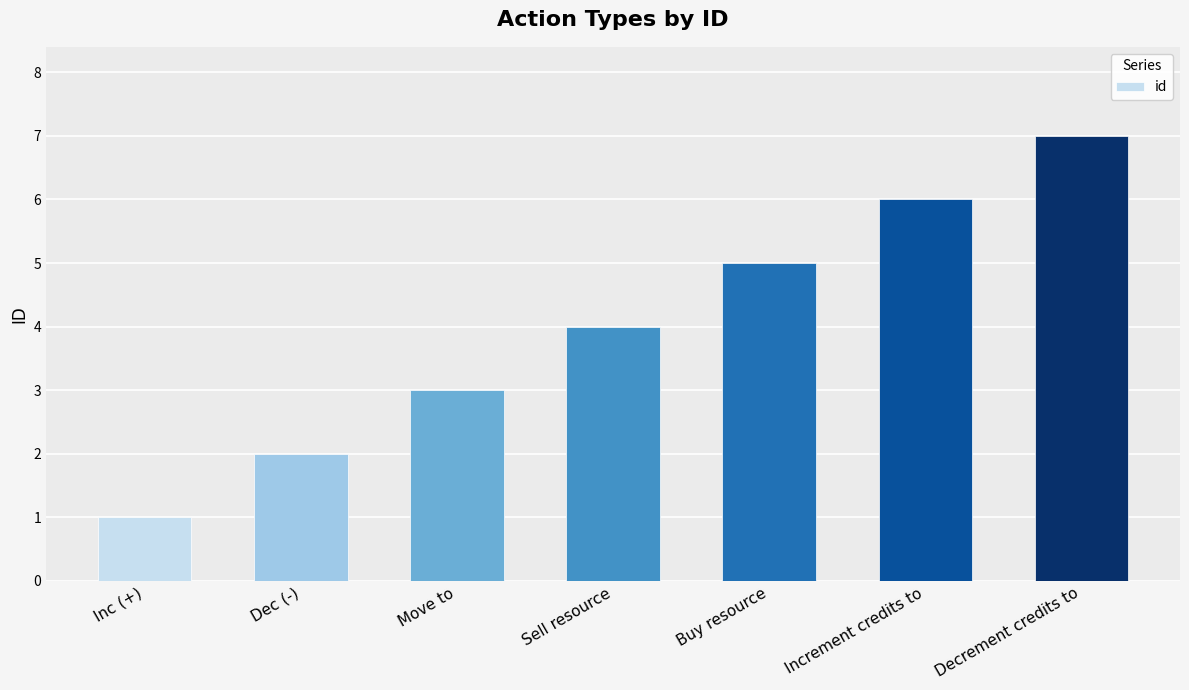

How many values are between 2 and 6?

5